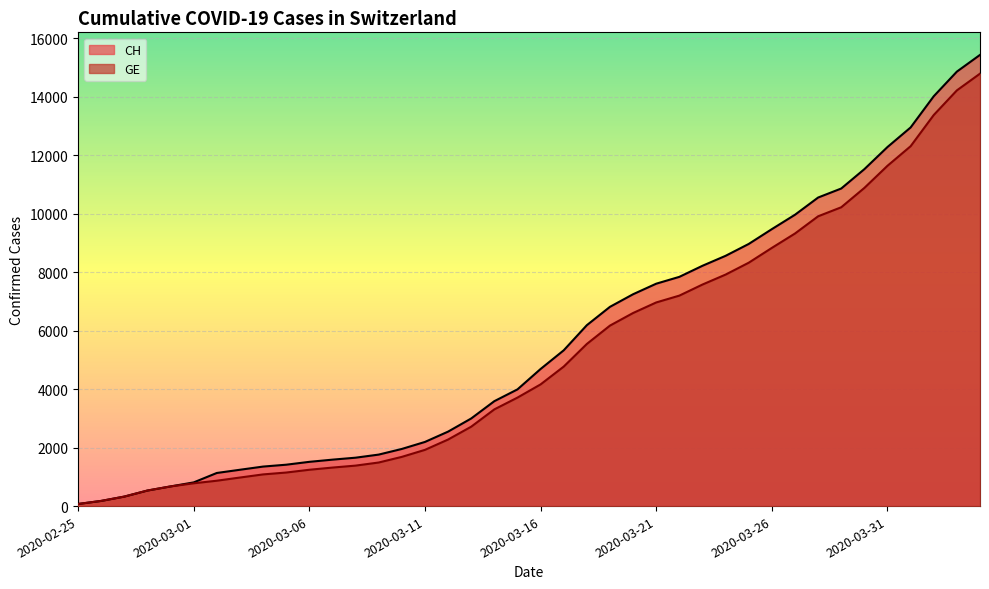

Reading left to right, transcribe all the data shown in this chart.

CH: 2020-02-25=72	2020-02-26=177	2020-02-27=325	2020-02-28=532	2020-02-29=673	2020-03-01=810	2020-03-02=1133	2020-03-03=1243	2020-03-04=1352	2020-03-05=1416	2020-03-06=1514	2020-03-07=1589	2020-03-08=1656	2020-03-09=1762	2020-03-10=1955	2020-03-11=2195	2020-03-12=2548	2020-03-13=2998	2020-03-14=3590	2020-03-15=3993	2020-03-16=4691	2020-03-17=5330	2020-03-18=6190	2020-03-19=6818	2020-03-20=7249	2020-03-21=7610	2020-03-22=7844	2020-03-23=8223	2020-03-24=8564	2020-03-25=8970	2020-03-26=9477	2020-03-27=9969	2020-03-28=10558	2020-03-29=10867	2020-03-30=11529	2020-03-31=12287	2020-04-01=12956	2020-04-02=14024	2020-04-03=14867	2020-04-04=15439
GE: 2020-02-25=72	2020-02-26=177	2020-02-27=325	2020-02-28=532	2020-02-29=673	2020-03-01=780	2020-03-02=868	2020-03-03=977	2020-03-04=1084	2020-03-05=1148	2020-03-06=1243	2020-03-07=1318	2020-03-08=1385	2020-03-09=1491	2020-03-10=1684	2020-03-11=1924	2020-03-12=2277	2020-03-13=2717	2020-03-14=3309	2020-03-15=3712	2020-03-16=4164	2020-03-17=4773	2020-03-18=5548	2020-03-19=6176	2020-03-20=6607	2020-03-21=6968	2020-03-22=7202	2020-03-23=7581	2020-03-24=7922	2020-03-25=8328	2020-03-26=8835	2020-03-27=9327	2020-03-28=9916	2020-03-29=10225	2020-03-30=10887	2020-03-31=11645	2020-04-01=12314	2020-04-02=13382	2020-04-03=14225	2020-04-04=14797